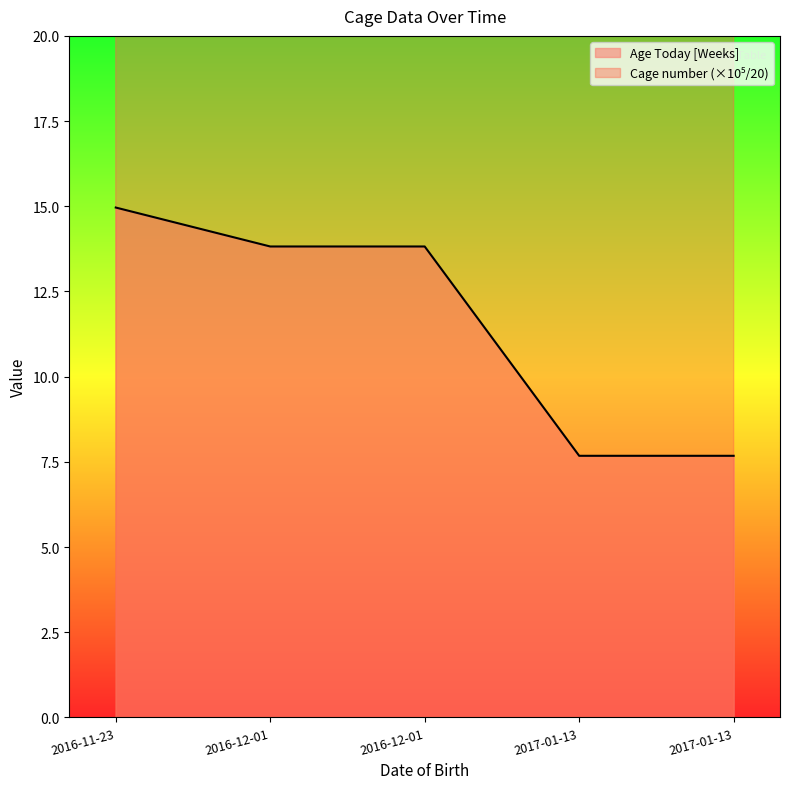

The value of Age Today [Weeks] at 2016-12-01 is 19.4. True or false?

False